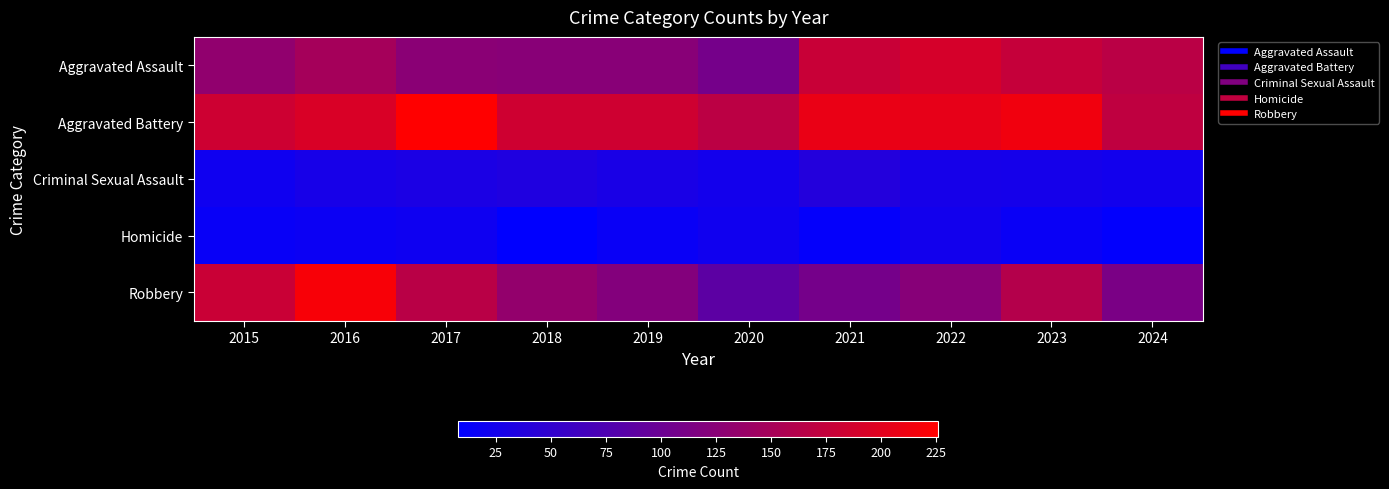

How many series are shown in this chart?

5